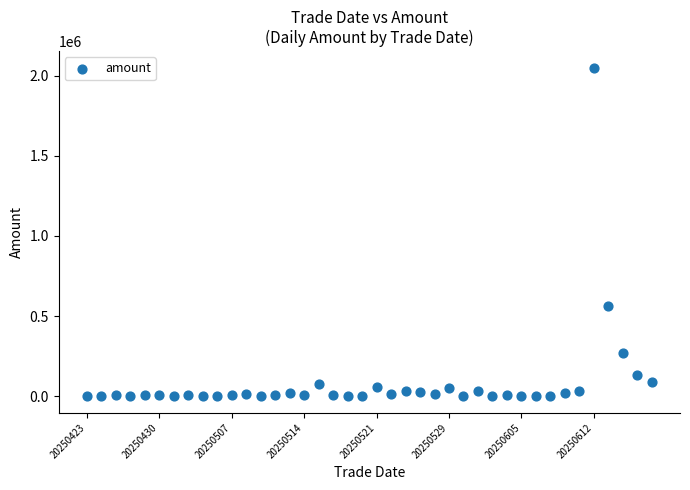

What is the range of Y values (max minus min)?

2049664